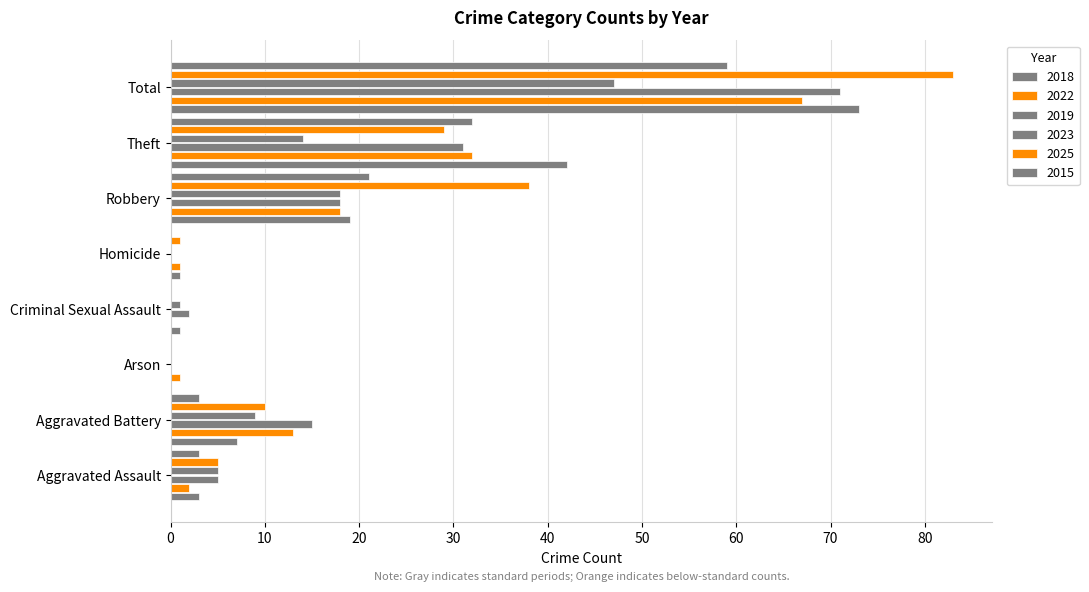

At which label does 2025 first exceed 10?

Robbery